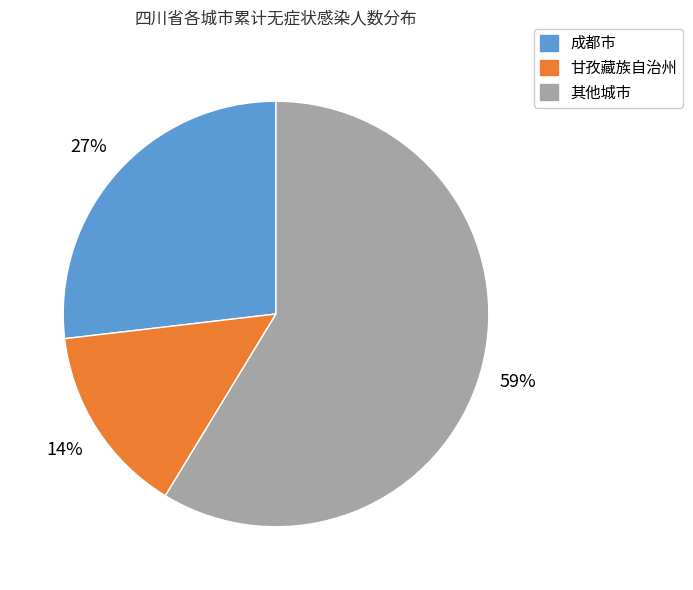

Is there a majority slice in this chart?

Yes